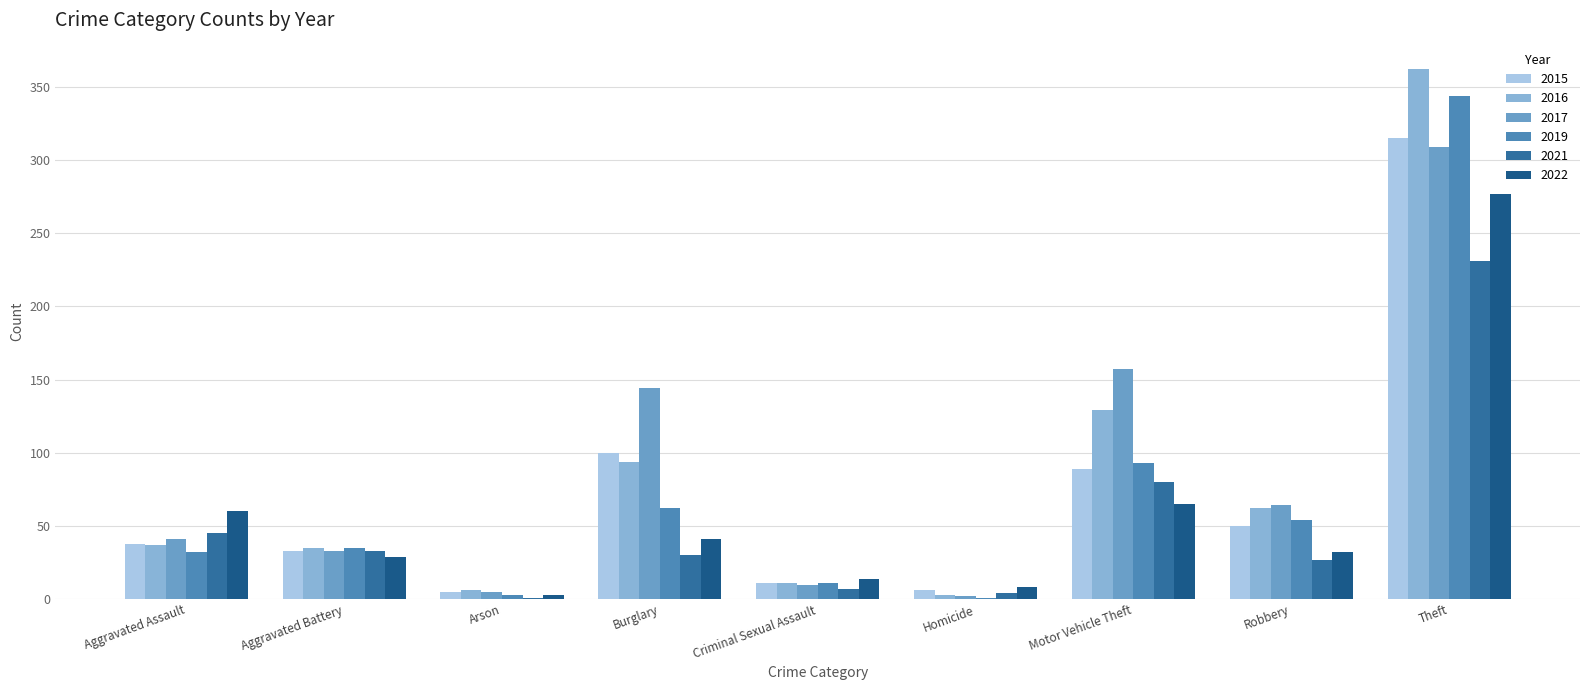

What is the lowest value of the 2015 series?

5